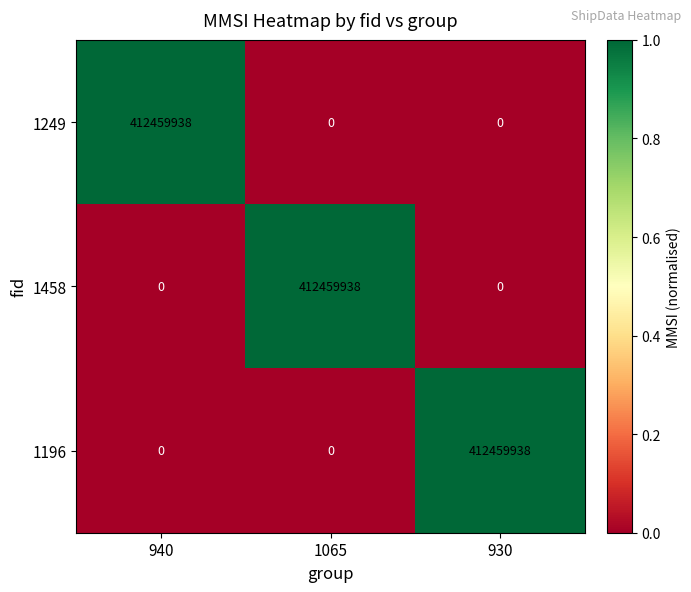

What is the difference between the highest and lowest values at 930?

412459938